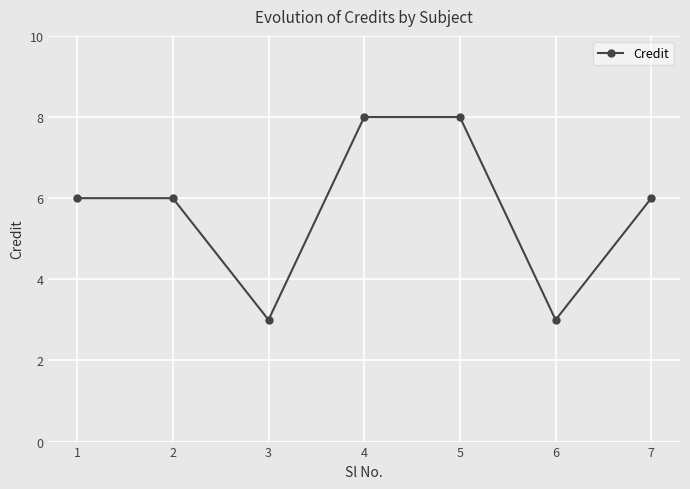

The chart shows a value of 10 at 7. True or false?

False